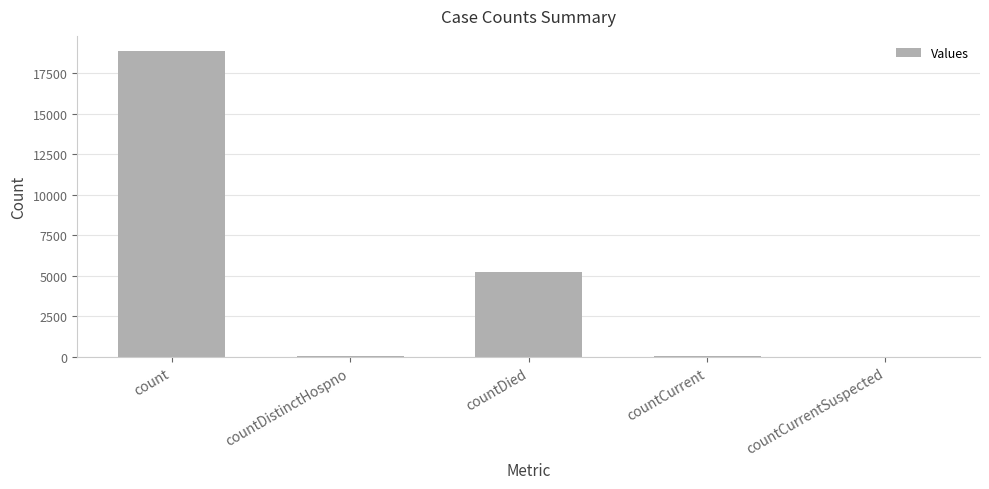

The chart shows a value of 0 at countCurrentSuspected. True or false?

True